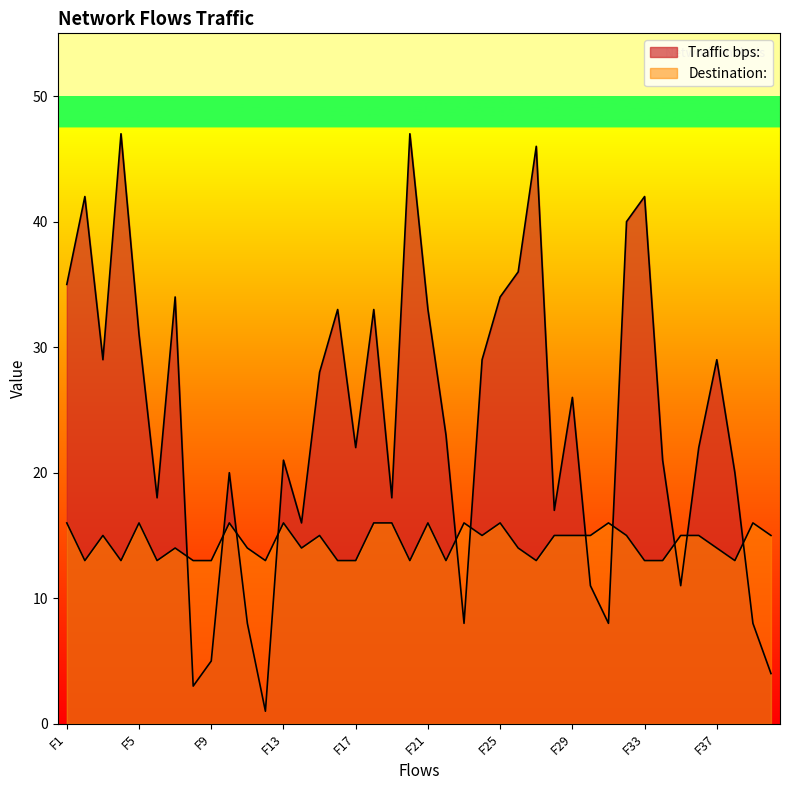

Which series has the largest range (max minus min)?

Traffic bps: